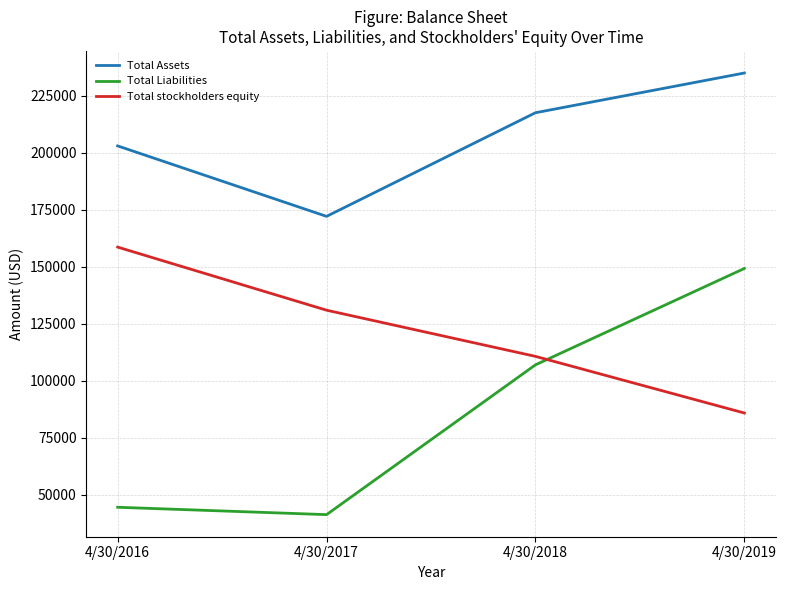

What is the difference between the second highest and second lowest values in the Total Assets series?

14554